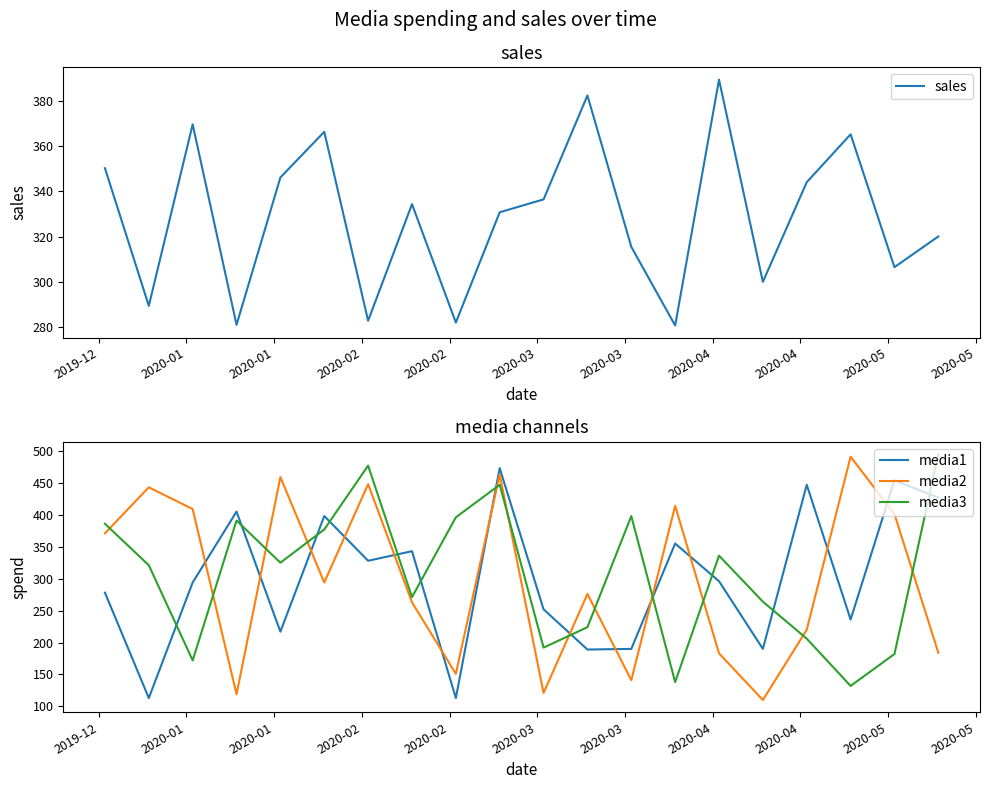

Which series ends up on top after the final intersection of media1 and media2?

media1